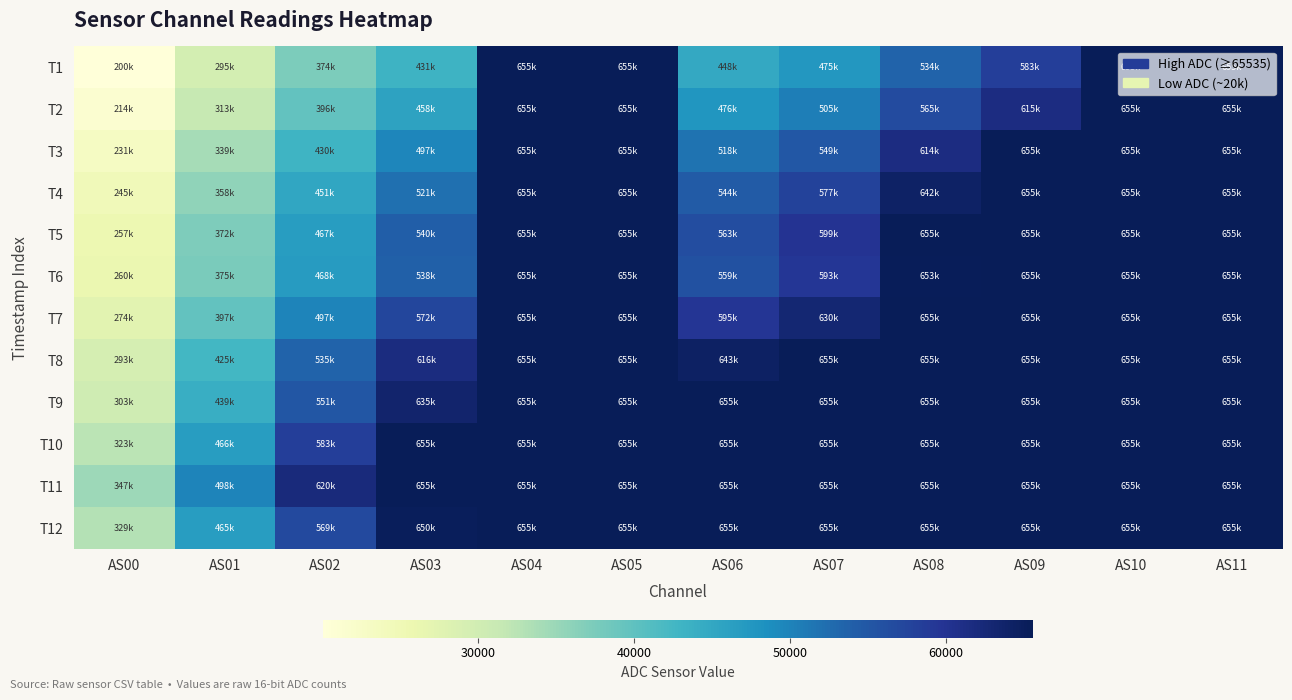

At which category is the sum across all series the highest?

AS04